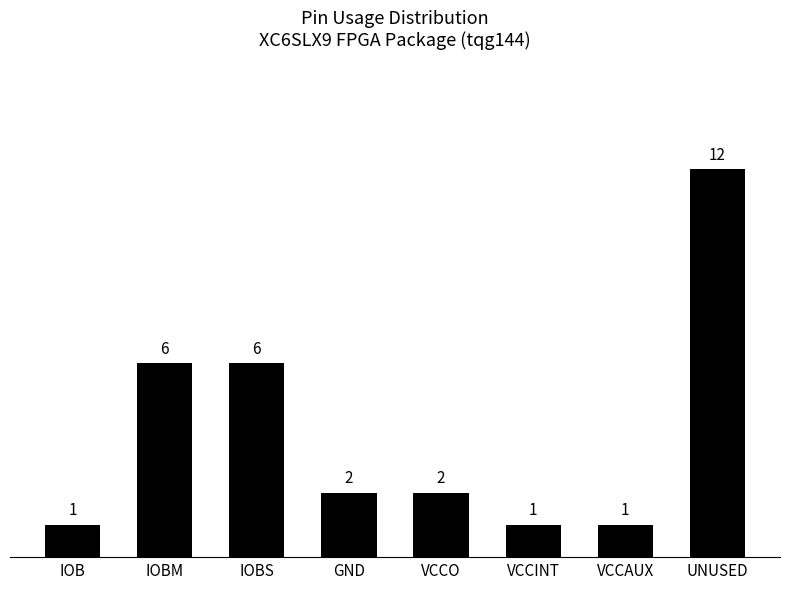

Which label corresponds to the largest value in the chart?

UNUSED